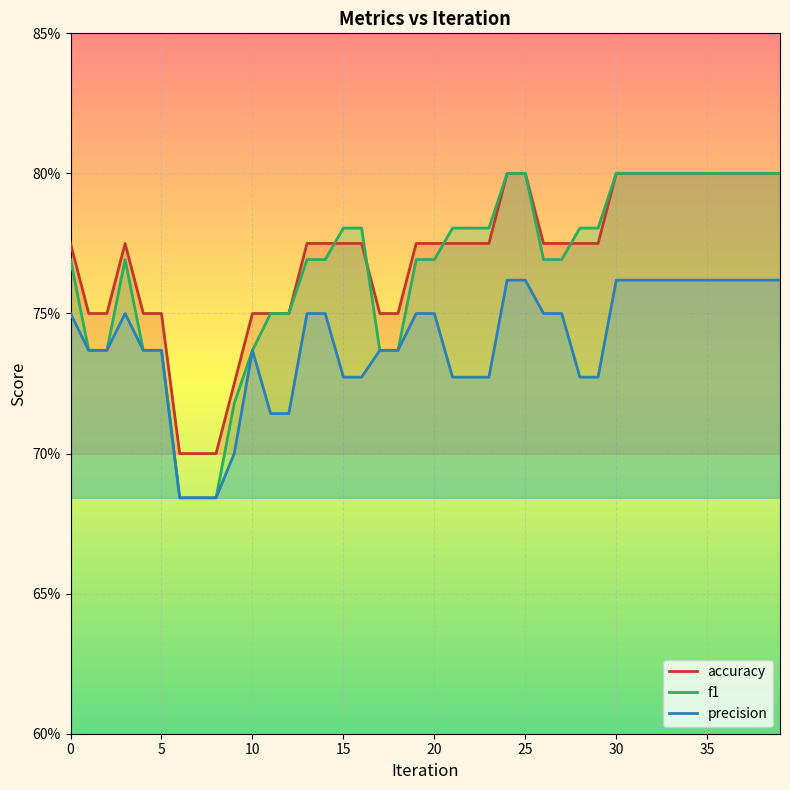

Is this an area chart (filled region under the line)?

No